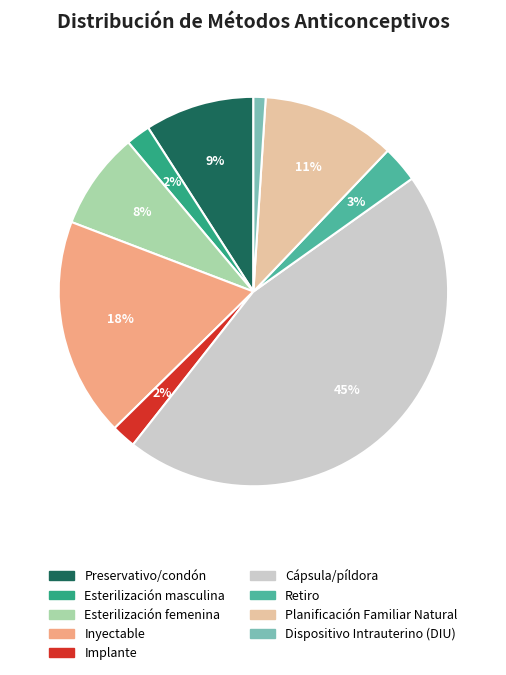

What is the smallest slice in the pie chart?

Dispositivo Intrauterino (DIU)